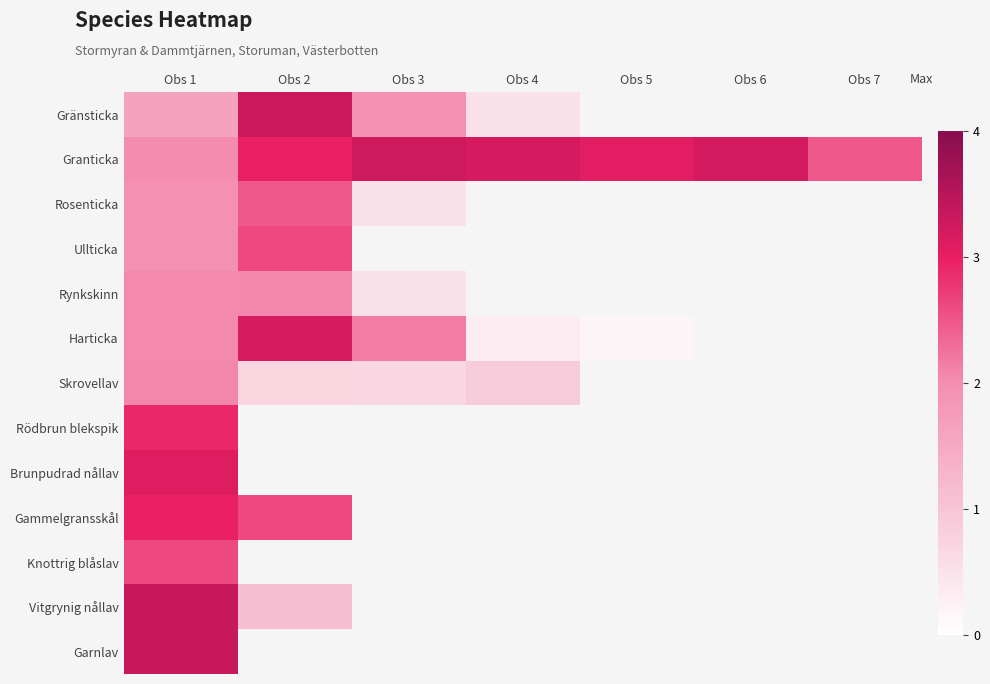

What is the highest value of the Garnlav series?

3.3